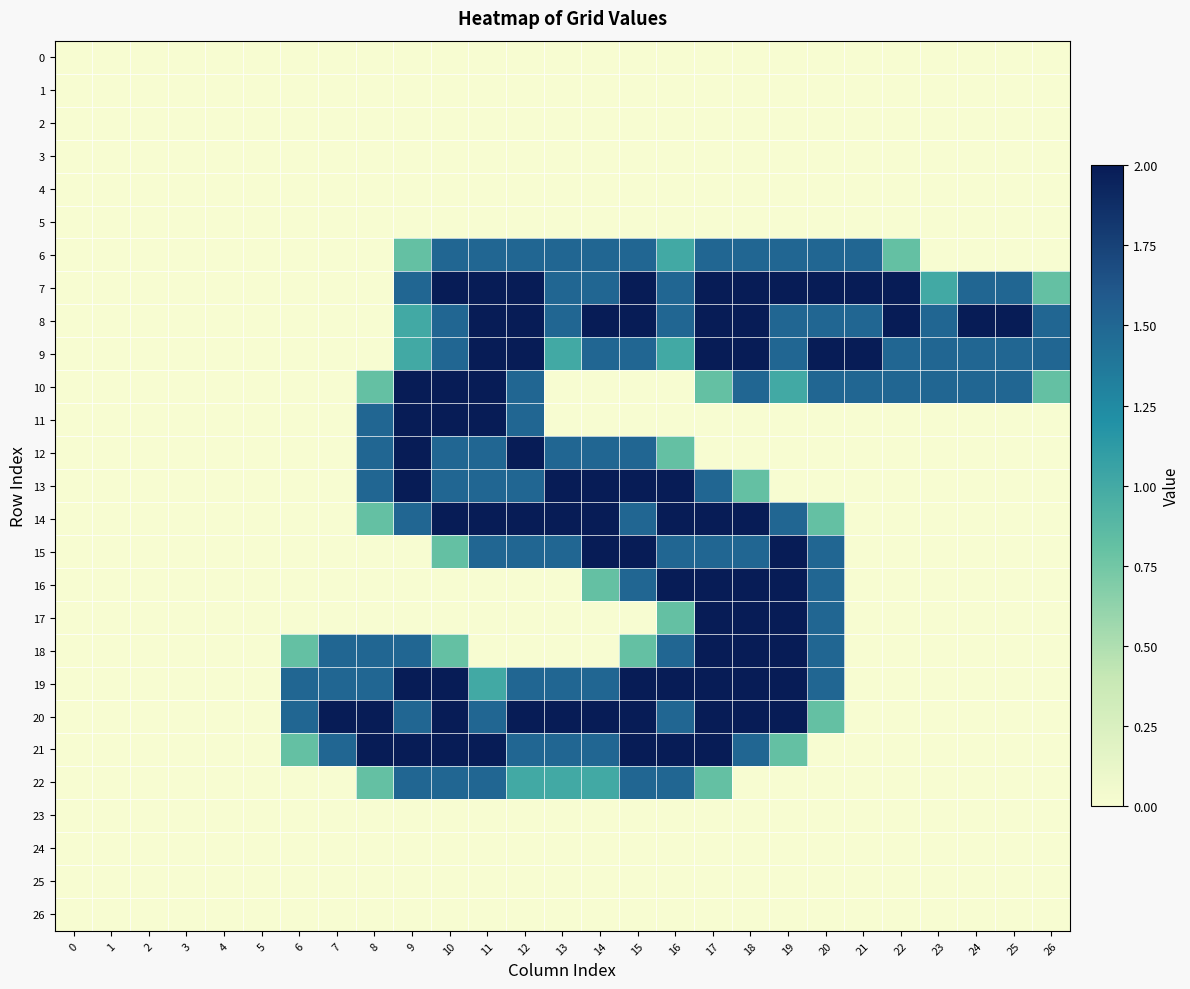

Reading left to right, transcribe all the data shown in this chart.

0: 0=0.0	1=0.0	2=0.0	3=0.0	4=0.0	5=0.0	6=0.0	7=0.0	8=0.0	9=0.0	10=0.0	11=0.0	12=0.0	13=0.0	14=0.0	15=0.0	16=0.0	17=0.0	18=0.0	19=0.0	20=0.0	21=0.0	22=0.0	23=0.0	24=0.0	25=0.0	26=0.0
1: 0=0.0	1=0.0	2=0.0	3=0.0	4=0.0	5=0.0	6=0.0	7=0.0	8=0.0	9=0.0	10=0.0	11=0.0	12=0.0	13=0.0	14=0.0	15=0.0	16=0.0	17=0.0	18=0.0	19=0.0	20=0.0	21=0.0	22=0.0	23=0.0	24=0.0	25=0.0	26=0.0
2: 0=0.0	1=0.0	2=0.0	3=0.0	4=0.0	5=0.0	6=0.0	7=0.0	8=0.0	9=0.0	10=0.0	11=0.0	12=0.0	13=0.0	14=0.0	15=0.0	16=0.0	17=0.0	18=0.0	19=0.0	20=0.0	21=0.0	22=0.0	23=0.0	24=0.0	25=0.0	26=0.0
3: 0=0.0	1=0.0	2=0.0	3=0.0	4=0.0	5=0.0	6=0.0	7=0.0	8=0.0	9=0.0	10=0.0	11=0.0	12=0.0	13=0.0	14=0.0	15=0.0	16=0.0	17=0.0	18=0.0	19=0.0	20=0.0	21=0.0	22=0.0	23=0.0	24=0.0	25=0.0	26=0.0
4: 0=0.0	1=0.0	2=0.0	3=0.0	4=0.0	5=0.0	6=0.0	7=0.0	8=0.0	9=0.0	10=0.0	11=0.0	12=0.0	13=0.0	14=0.0	15=0.0	16=0.0	17=0.0	18=0.0	19=0.0	20=0.0	21=0.0	22=0.0	23=0.0	24=0.0	25=0.0	26=0.0
5: 0=0.0	1=0.0	2=0.0	3=0.0	4=0.0	5=0.0	6=0.0	7=0.0	8=0.0	9=0.0	10=0.0	11=0.0	12=0.0	13=0.0	14=0.0	15=0.0	16=0.0	17=0.0	18=0.0	19=0.0	20=0.0	21=0.0	22=0.0	23=0.0	24=0.0	25=0.0	26=0.0
6: 0=0.0	1=0.0	2=0.0	3=0.0	4=0.0	5=0.0	6=0.0	7=0.0	8=0.0	9=0.8	10=1.5	11=1.5	12=1.5	13=1.5	14=1.5	15=1.5	16=1.0	17=1.5	18=1.5	19=1.5	20=1.5	21=1.5	22=0.8	23=0.0	24=0.0	25=0.0	26=0.0
7: 0=0.0	1=0.0	2=0.0	3=0.0	4=0.0	5=0.0	6=0.0	7=0.0	8=0.0	9=1.5	10=2.0	11=2.0	12=2.0	13=1.5	14=1.5	15=2.0	16=1.5	17=2.0	18=2.0	19=2.0	20=2.0	21=2.0	22=2.0	23=1.0	24=1.5	25=1.5	26=0.8
8: 0=0.0	1=0.0	2=0.0	3=0.0	4=0.0	5=0.0	6=0.0	7=0.0	8=0.0	9=1.0	10=1.5	11=2.0	12=2.0	13=1.5	14=2.0	15=2.0	16=1.5	17=2.0	18=2.0	19=1.5	20=1.5	21=1.5	22=2.0	23=1.5	24=2.0	25=2.0	26=1.5
9: 0=0.0	1=0.0	2=0.0	3=0.0	4=0.0	5=0.0	6=0.0	7=0.0	8=0.0	9=1.0	10=1.5	11=2.0	12=2.0	13=1.0	14=1.5	15=1.5	16=1.0	17=2.0	18=2.0	19=1.5	20=2.0	21=2.0	22=1.5	23=1.5	24=1.5	25=1.5	26=1.5
10: 0=0.0	1=0.0	2=0.0	3=0.0	4=0.0	5=0.0	6=0.0	7=0.0	8=0.8	9=2.0	10=2.0	11=2.0	12=1.5	13=0.0	14=0.0	15=0.0	16=0.0	17=0.8	18=1.5	19=1.0	20=1.5	21=1.5	22=1.5	23=1.5	24=1.5	25=1.5	26=0.8
11: 0=0.0	1=0.0	2=0.0	3=0.0	4=0.0	5=0.0	6=0.0	7=0.0	8=1.5	9=2.0	10=2.0	11=2.0	12=1.5	13=0.0	14=0.0	15=0.0	16=0.0	17=0.0	18=0.0	19=0.0	20=0.0	21=0.0	22=0.0	23=0.0	24=0.0	25=0.0	26=0.0
12: 0=0.0	1=0.0	2=0.0	3=0.0	4=0.0	5=0.0	6=0.0	7=0.0	8=1.5	9=2.0	10=1.5	11=1.5	12=2.0	13=1.5	14=1.5	15=1.5	16=0.8	17=0.0	18=0.0	19=0.0	20=0.0	21=0.0	22=0.0	23=0.0	24=0.0	25=0.0	26=0.0
13: 0=0.0	1=0.0	2=0.0	3=0.0	4=0.0	5=0.0	6=0.0	7=0.0	8=1.5	9=2.0	10=1.5	11=1.5	12=1.5	13=2.0	14=2.0	15=2.0	16=2.0	17=1.5	18=0.8	19=0.0	20=0.0	21=0.0	22=0.0	23=0.0	24=0.0	25=0.0	26=0.0
14: 0=0.0	1=0.0	2=0.0	3=0.0	4=0.0	5=0.0	6=0.0	7=0.0	8=0.8	9=1.5	10=2.0	11=2.0	12=2.0	13=2.0	14=2.0	15=1.5	16=2.0	17=2.0	18=2.0	19=1.5	20=0.8	21=0.0	22=0.0	23=0.0	24=0.0	25=0.0	26=0.0
15: 0=0.0	1=0.0	2=0.0	3=0.0	4=0.0	5=0.0	6=0.0	7=0.0	8=0.0	9=0.0	10=0.8	11=1.5	12=1.5	13=1.5	14=2.0	15=2.0	16=1.5	17=1.5	18=1.5	19=2.0	20=1.5	21=0.0	22=0.0	23=0.0	24=0.0	25=0.0	26=0.0
16: 0=0.0	1=0.0	2=0.0	3=0.0	4=0.0	5=0.0	6=0.0	7=0.0	8=0.0	9=0.0	10=0.0	11=0.0	12=0.0	13=0.0	14=0.8	15=1.5	16=2.0	17=2.0	18=2.0	19=2.0	20=1.5	21=0.0	22=0.0	23=0.0	24=0.0	25=0.0	26=0.0
17: 0=0.0	1=0.0	2=0.0	3=0.0	4=0.0	5=0.0	6=0.0	7=0.0	8=0.0	9=0.0	10=0.0	11=0.0	12=0.0	13=0.0	14=0.0	15=0.0	16=0.8	17=2.0	18=2.0	19=2.0	20=1.5	21=0.0	22=0.0	23=0.0	24=0.0	25=0.0	26=0.0
18: 0=0.0	1=0.0	2=0.0	3=0.0	4=0.0	5=0.0	6=0.8	7=1.5	8=1.5	9=1.5	10=0.8	11=0.0	12=0.0	13=0.0	14=0.0	15=0.8	16=1.5	17=2.0	18=2.0	19=2.0	20=1.5	21=0.0	22=0.0	23=0.0	24=0.0	25=0.0	26=0.0
19: 0=0.0	1=0.0	2=0.0	3=0.0	4=0.0	5=0.0	6=1.5	7=1.5	8=1.5	9=2.0	10=2.0	11=1.0	12=1.5	13=1.5	14=1.5	15=2.0	16=2.0	17=2.0	18=2.0	19=2.0	20=1.5	21=0.0	22=0.0	23=0.0	24=0.0	25=0.0	26=0.0
20: 0=0.0	1=0.0	2=0.0	3=0.0	4=0.0	5=0.0	6=1.5	7=2.0	8=2.0	9=1.5	10=2.0	11=1.5	12=2.0	13=2.0	14=2.0	15=2.0	16=1.5	17=2.0	18=2.0	19=2.0	20=0.8	21=0.0	22=0.0	23=0.0	24=0.0	25=0.0	26=0.0
21: 0=0.0	1=0.0	2=0.0	3=0.0	4=0.0	5=0.0	6=0.8	7=1.5	8=2.0	9=2.0	10=2.0	11=2.0	12=1.5	13=1.5	14=1.5	15=2.0	16=2.0	17=2.0	18=1.5	19=0.8	20=0.0	21=0.0	22=0.0	23=0.0	24=0.0	25=0.0	26=0.0
22: 0=0.0	1=0.0	2=0.0	3=0.0	4=0.0	5=0.0	6=0.0	7=0.0	8=0.8	9=1.5	10=1.5	11=1.5	12=1.0	13=1.0	14=1.0	15=1.5	16=1.5	17=0.8	18=0.0	19=0.0	20=0.0	21=0.0	22=0.0	23=0.0	24=0.0	25=0.0	26=0.0
23: 0=0.0	1=0.0	2=0.0	3=0.0	4=0.0	5=0.0	6=0.0	7=0.0	8=0.0	9=0.0	10=0.0	11=0.0	12=0.0	13=0.0	14=0.0	15=0.0	16=0.0	17=0.0	18=0.0	19=0.0	20=0.0	21=0.0	22=0.0	23=0.0	24=0.0	25=0.0	26=0.0
24: 0=0.0	1=0.0	2=0.0	3=0.0	4=0.0	5=0.0	6=0.0	7=0.0	8=0.0	9=0.0	10=0.0	11=0.0	12=0.0	13=0.0	14=0.0	15=0.0	16=0.0	17=0.0	18=0.0	19=0.0	20=0.0	21=0.0	22=0.0	23=0.0	24=0.0	25=0.0	26=0.0
25: 0=0.0	1=0.0	2=0.0	3=0.0	4=0.0	5=0.0	6=0.0	7=0.0	8=0.0	9=0.0	10=0.0	11=0.0	12=0.0	13=0.0	14=0.0	15=0.0	16=0.0	17=0.0	18=0.0	19=0.0	20=0.0	21=0.0	22=0.0	23=0.0	24=0.0	25=0.0	26=0.0
26: 0=0.0	1=0.0	2=0.0	3=0.0	4=0.0	5=0.0	6=0.0	7=0.0	8=0.0	9=0.0	10=0.0	11=0.0	12=0.0	13=0.0	14=0.0	15=0.0	16=0.0	17=0.0	18=0.0	19=0.0	20=0.0	21=0.0	22=0.0	23=0.0	24=0.0	25=0.0	26=0.0